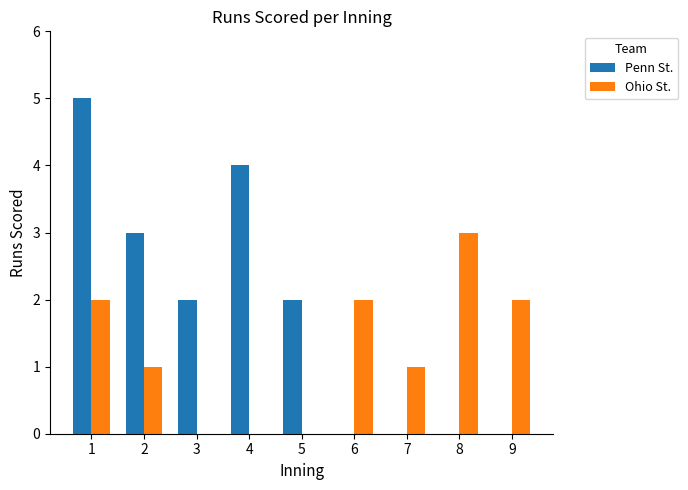

Reading left to right, what are all the values shown in this chart?

Penn St.: 5	3	2	4	2	0	0	0	0
Ohio St.: 2	1	0	0	0	2	1	3	2